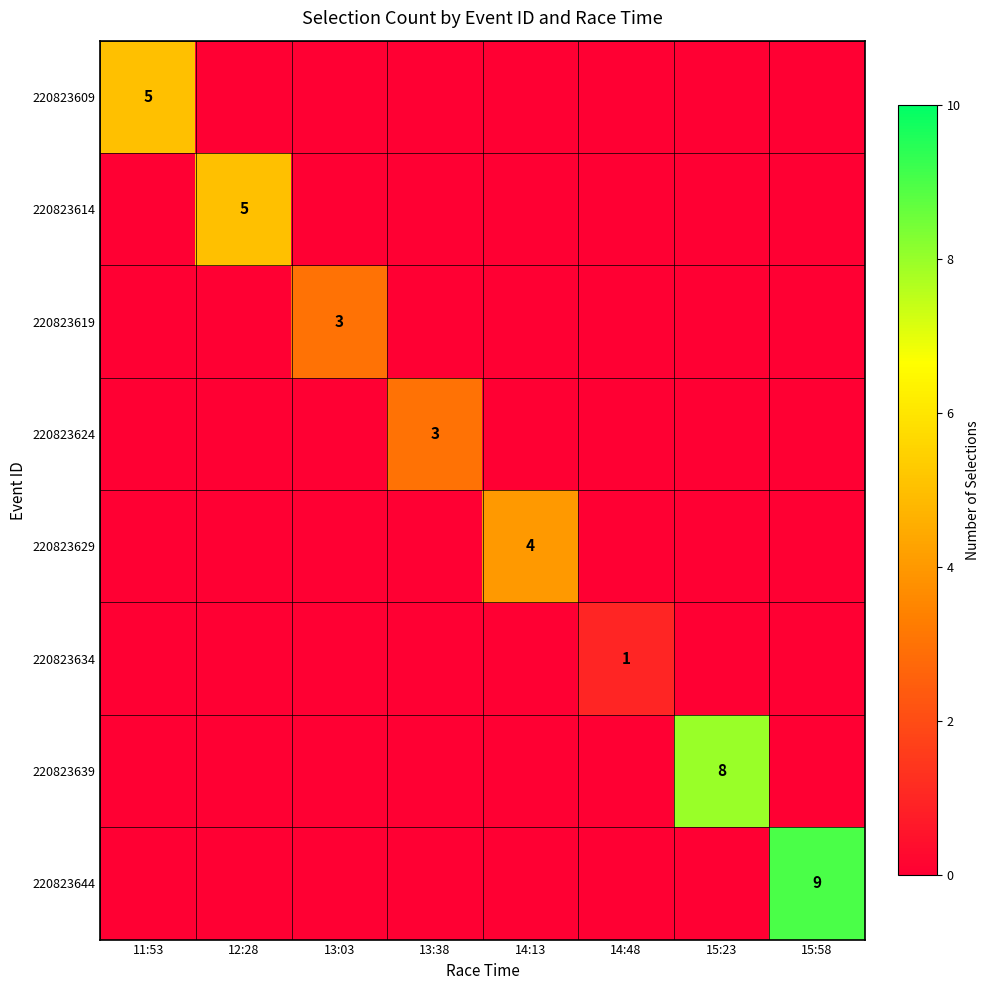

Which series has the largest range (max minus min)?

220823644